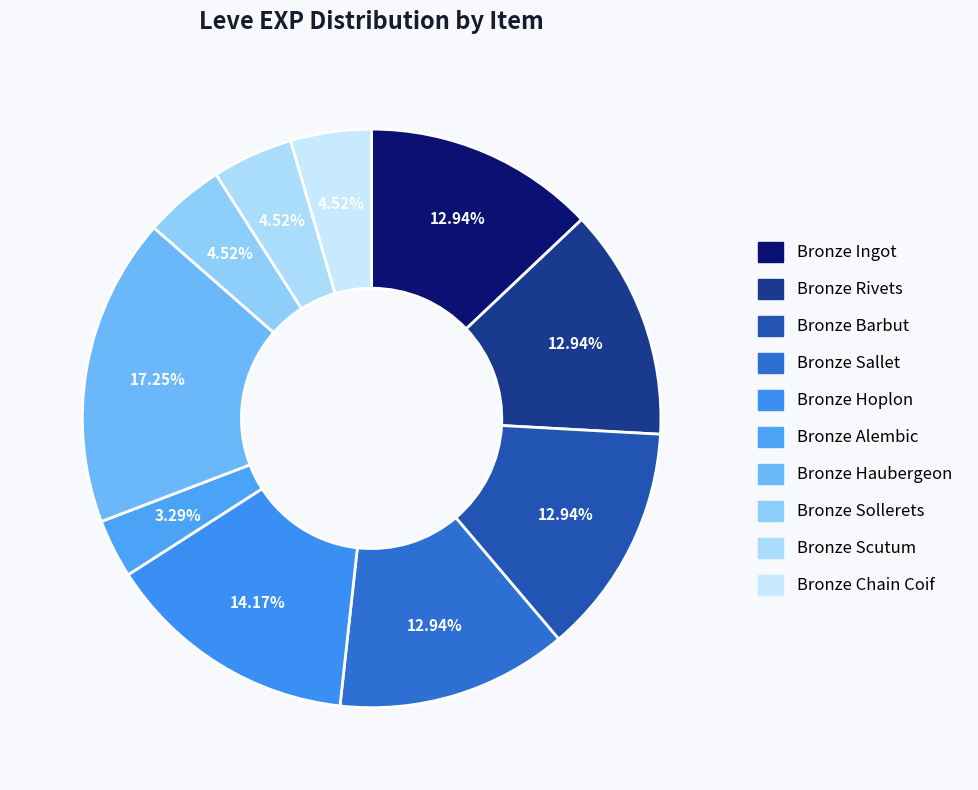

Is there a majority slice in this chart?

No